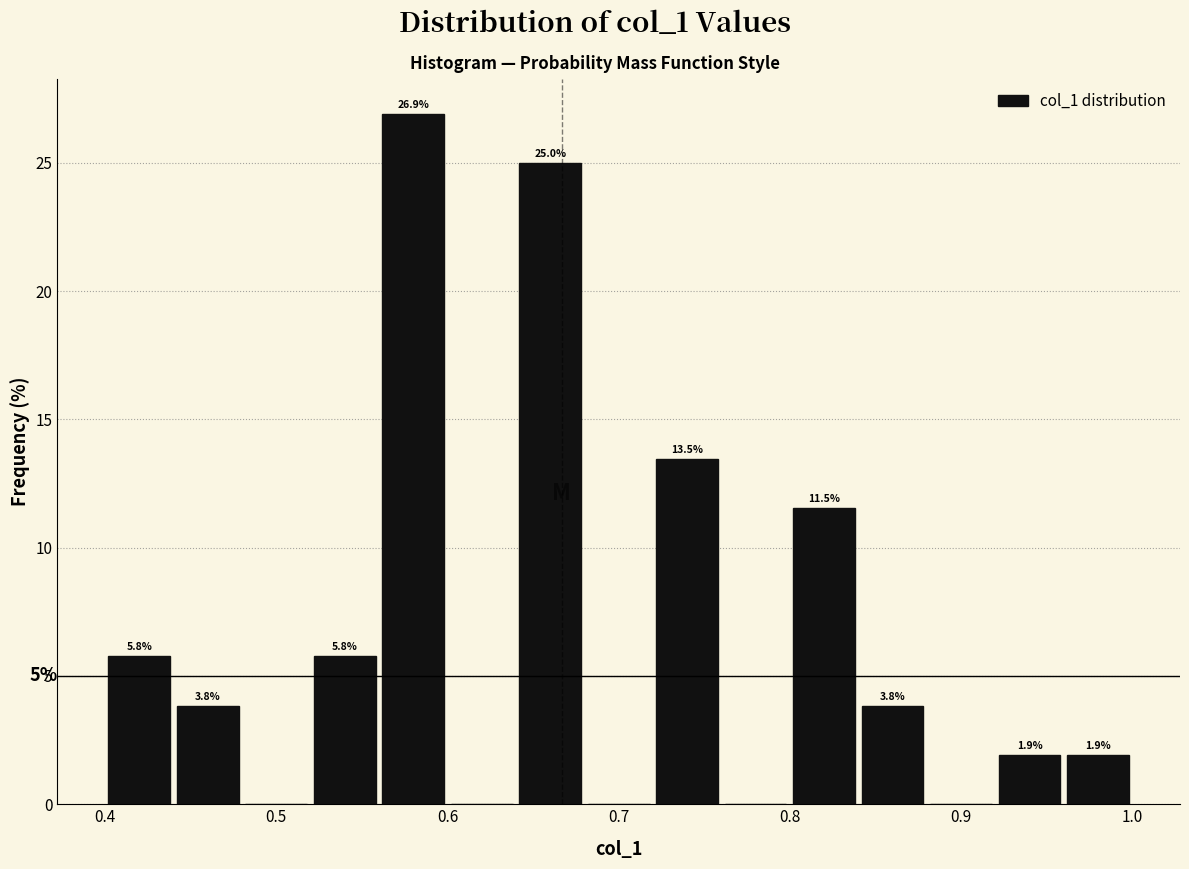

Over which range of the x-axis is the bar tallest?

0.56 to 0.60